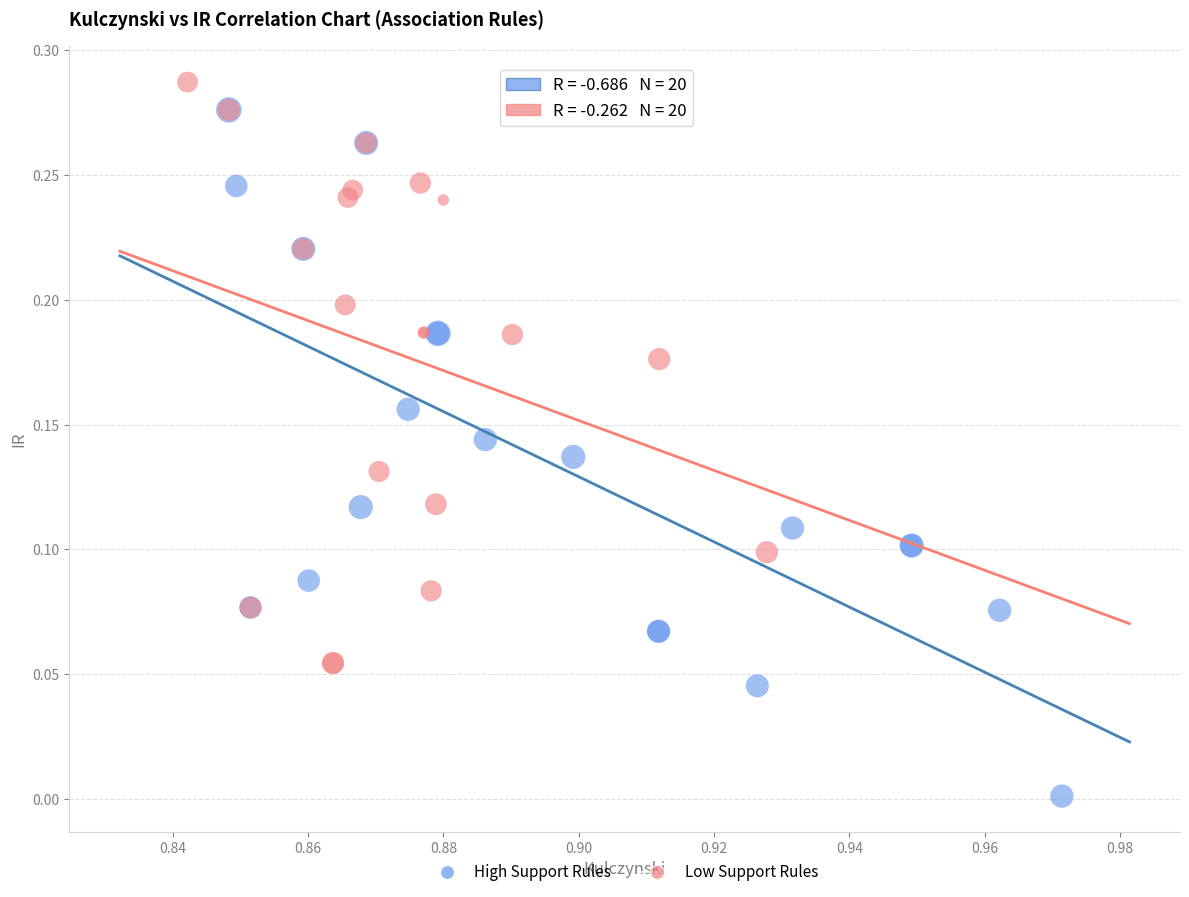

Which series reaches the minimum Y coordinate?

High Support Rules